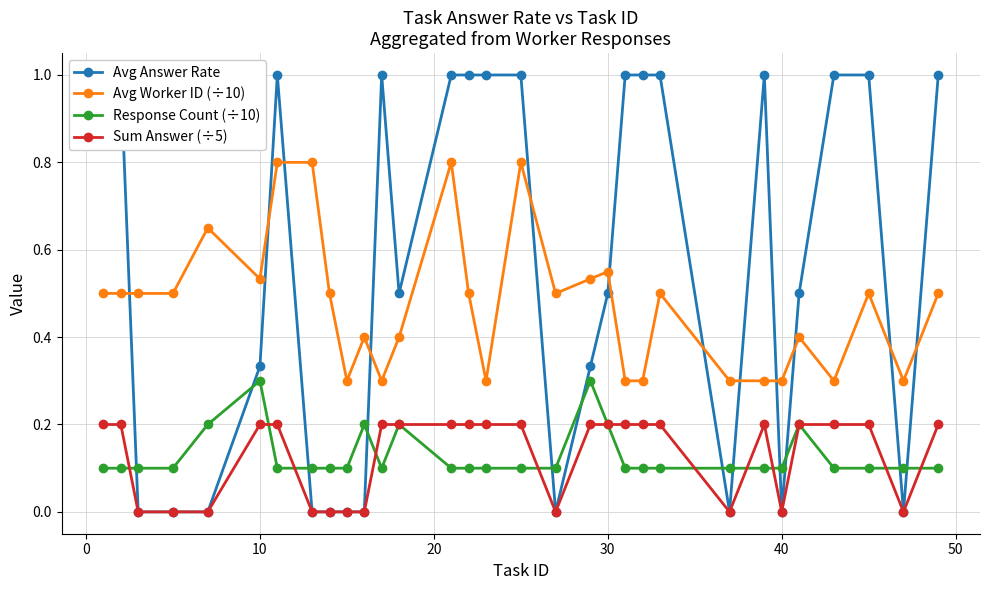

True or false: Avg Worker ID (÷10) and Sum Answer (÷5) cross at least once.

False